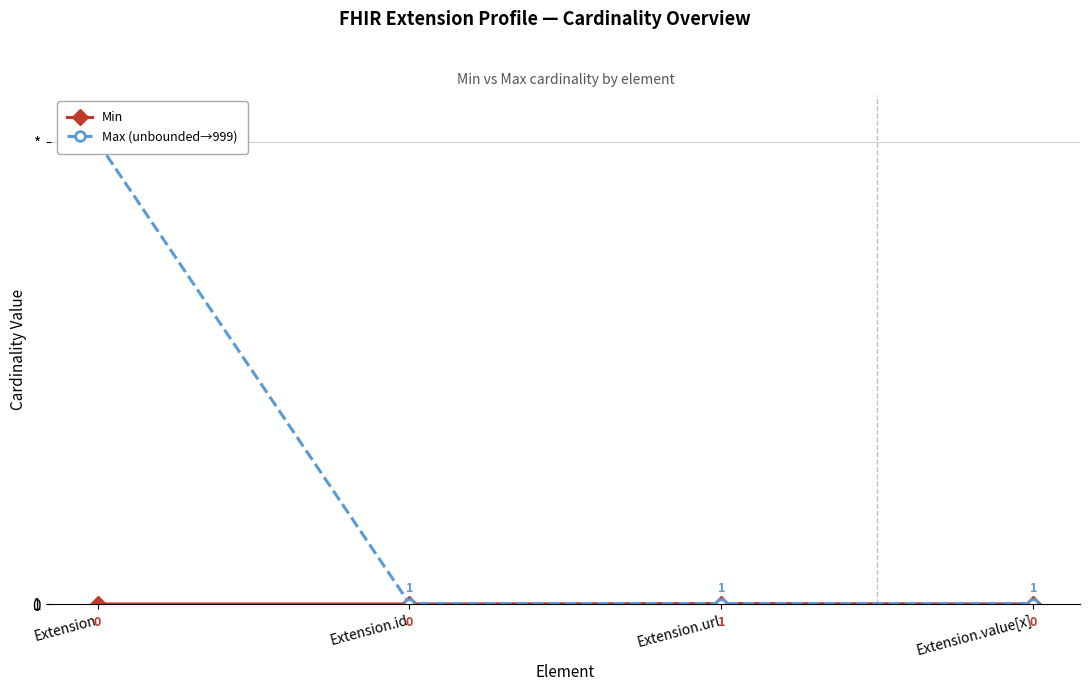

What is the total value across all series at Extension.value[x]?

1